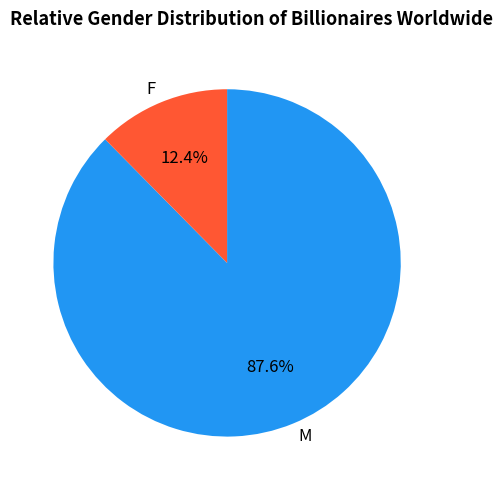

Which slice is the smallest?

F